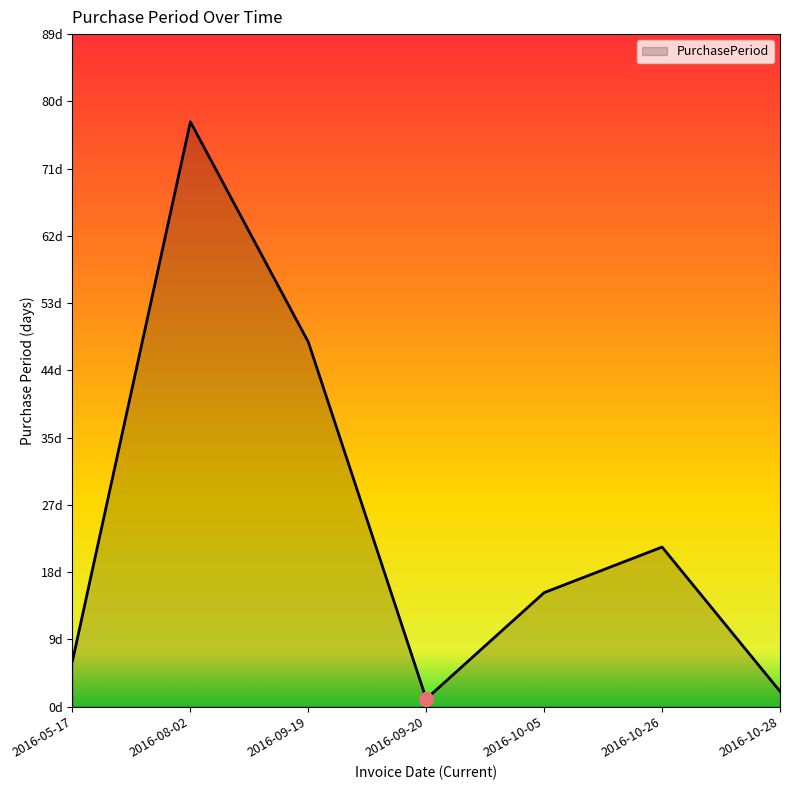

Between 2016-10-05 and 2016-08-02, which is larger?

2016-08-02